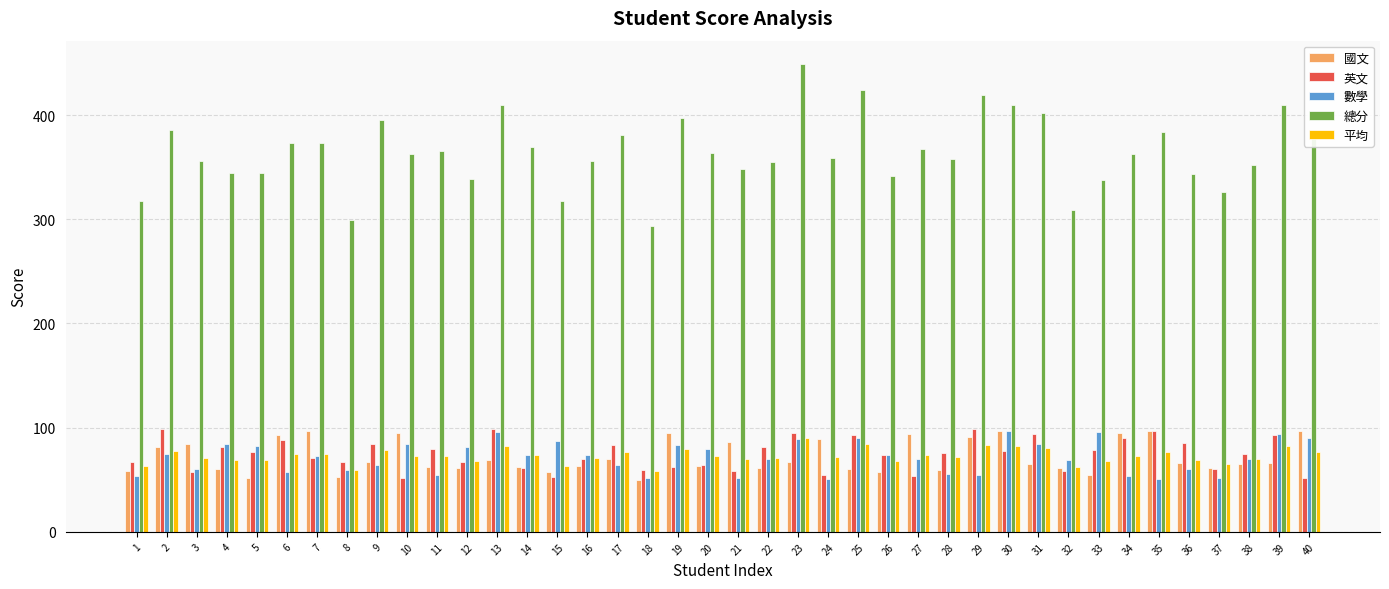

What is the sum of the 平均 values at 17 and 1?

139.8